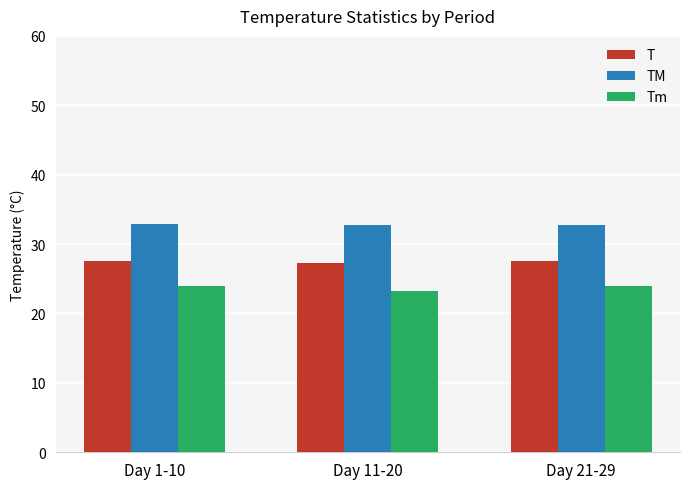

At Day 21-29, list the series in order from largest to smallest.

TM, T, Tm